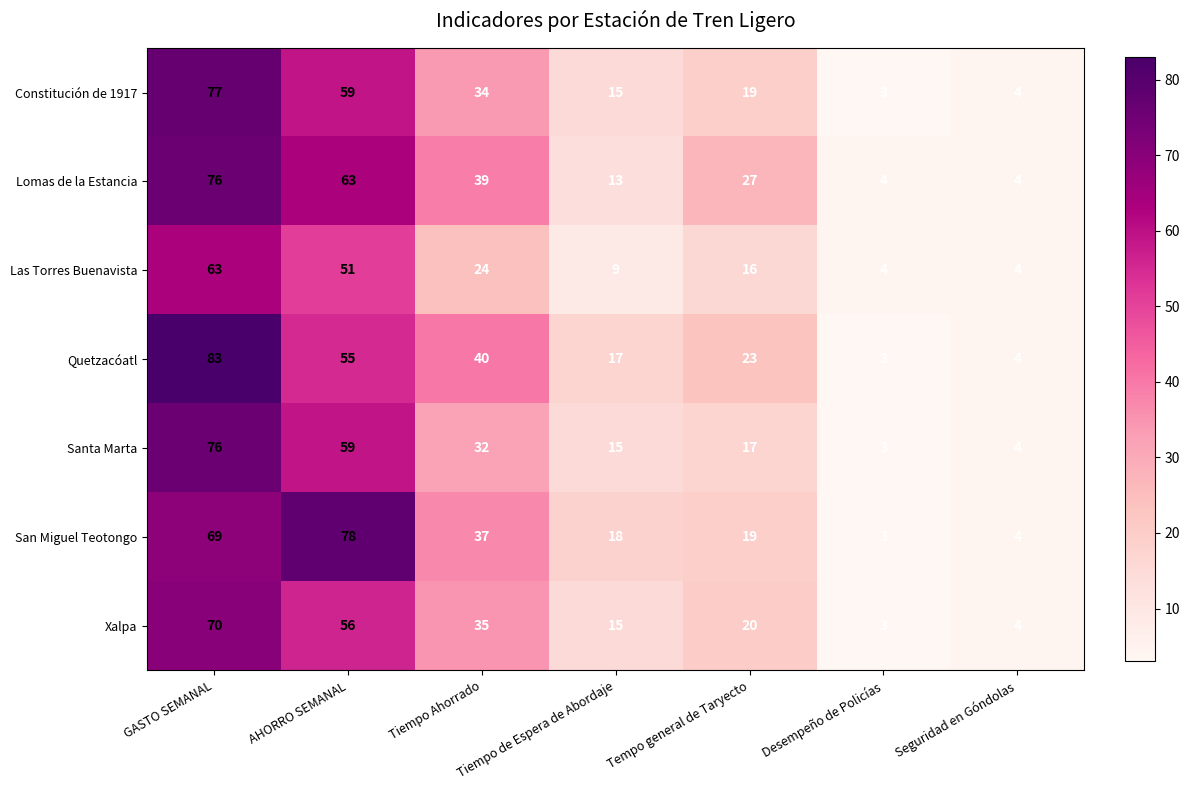

What is the difference between the highest and lowest values at GASTO SEMANAL?

20